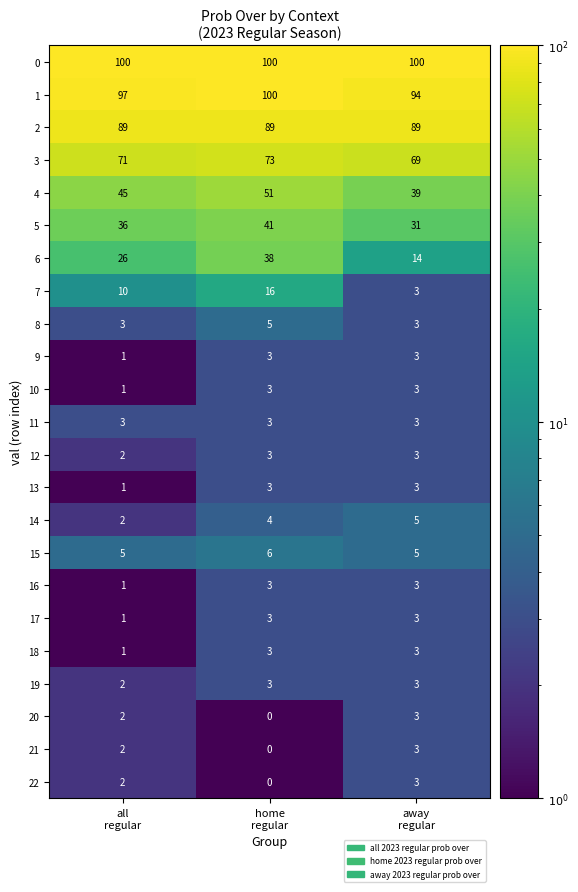

How many 19 values are between 2 and 3?

3